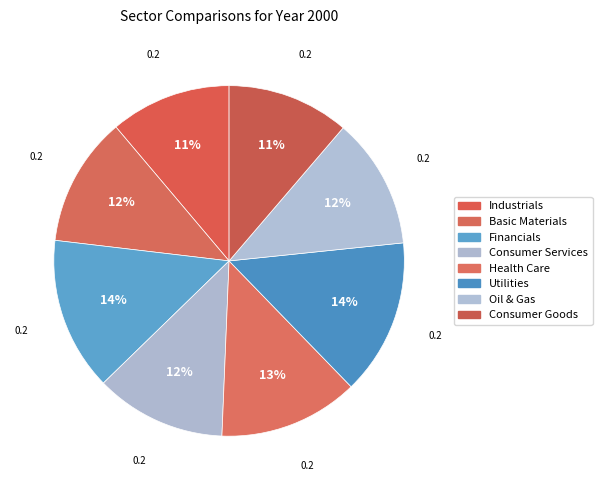

To the nearest percent, what is the difference between the largest and smallest slice percentages?

3%